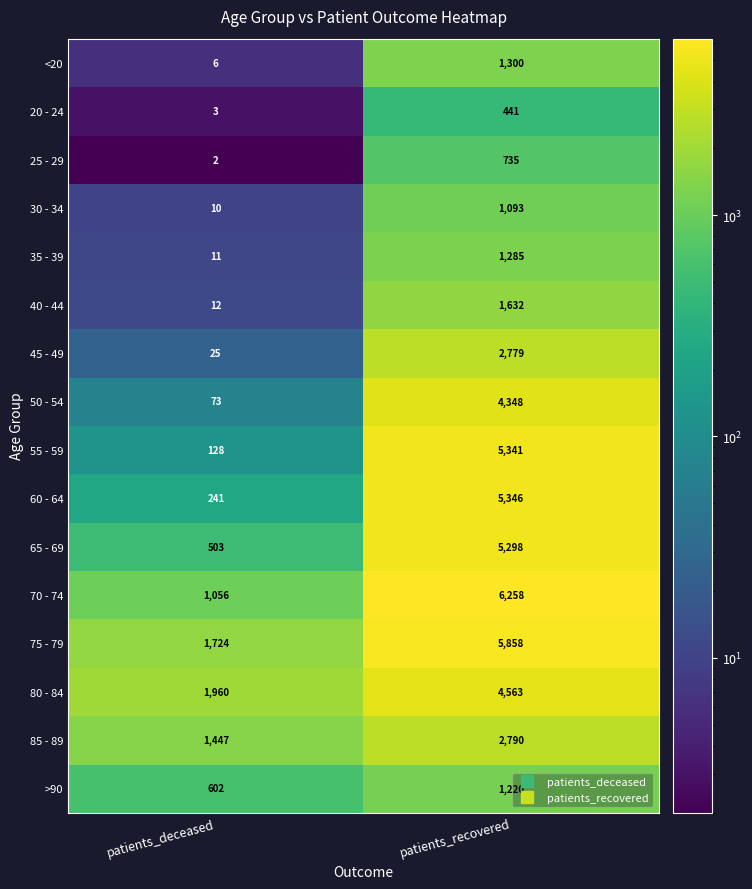

Which series has the widest spread of values?

55 - 59